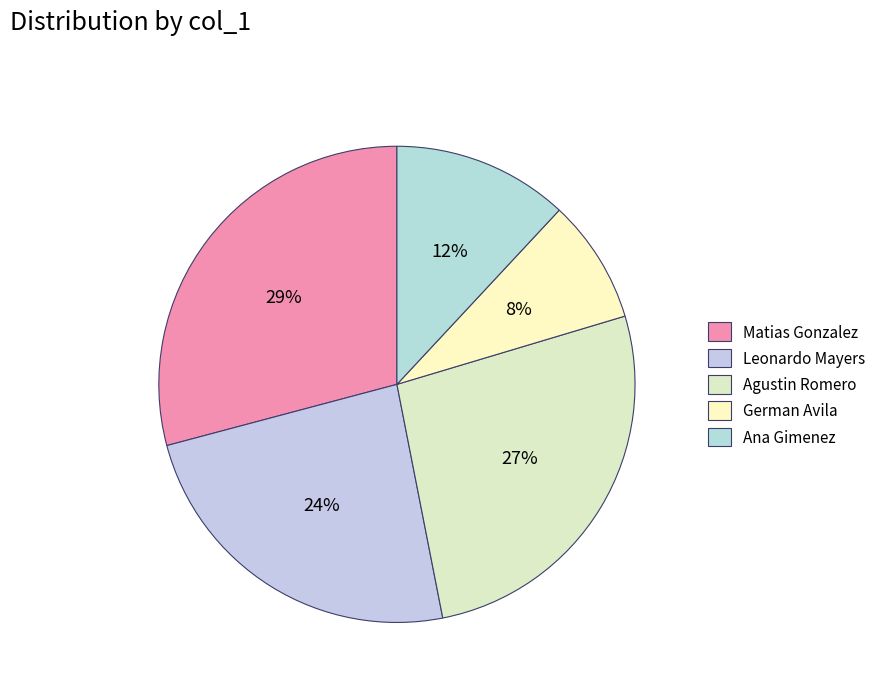

Count the number of slices in the pie.

5